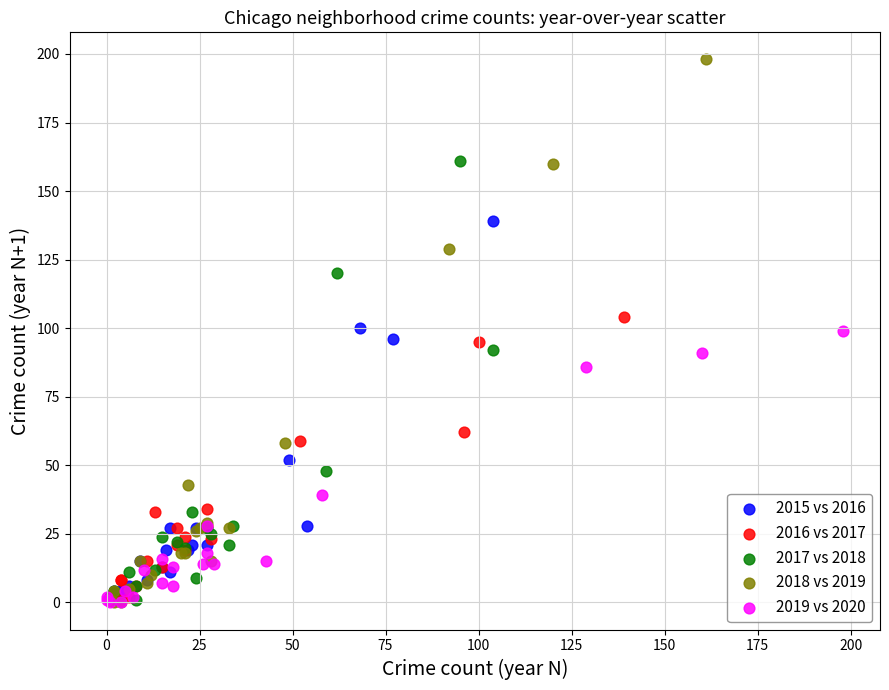

Which series has the widest spread of Y values?

2018 vs 2019